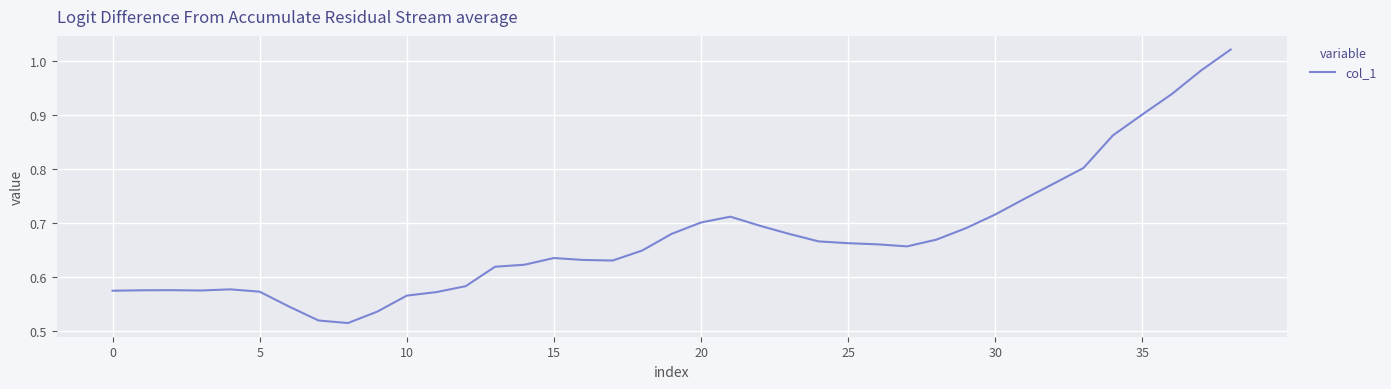

The chart shows a value of 0.4 at 30. True or false?

False